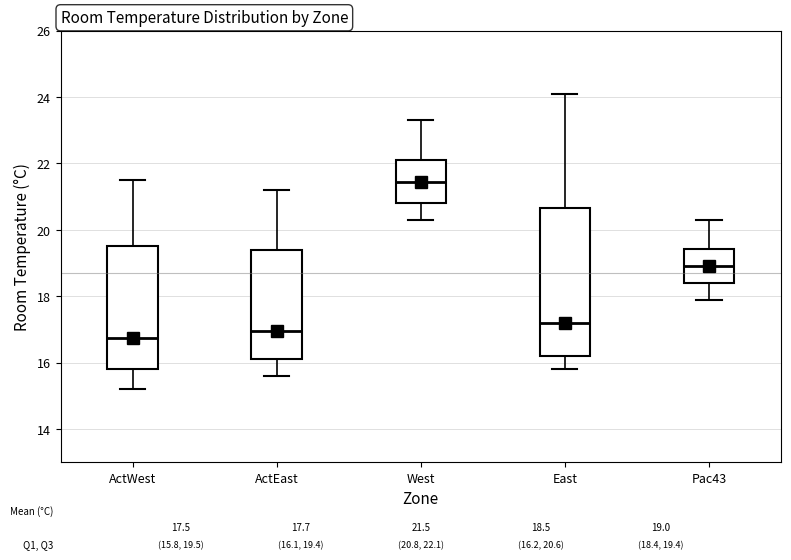

Which box's median line is the highest?

West